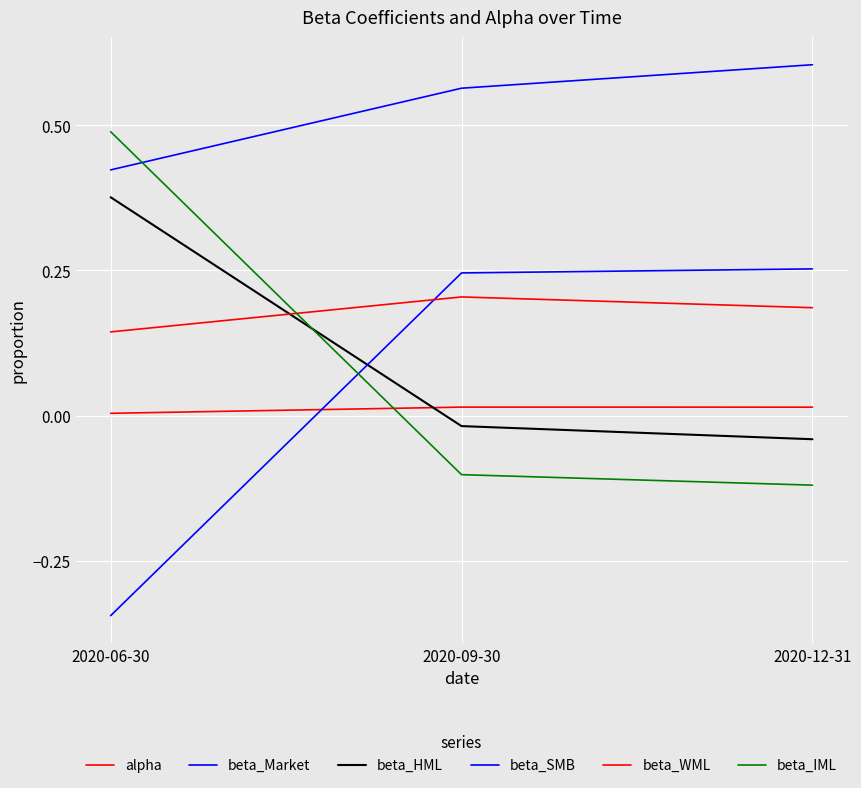

Does the chart have visible grid lines?

Yes